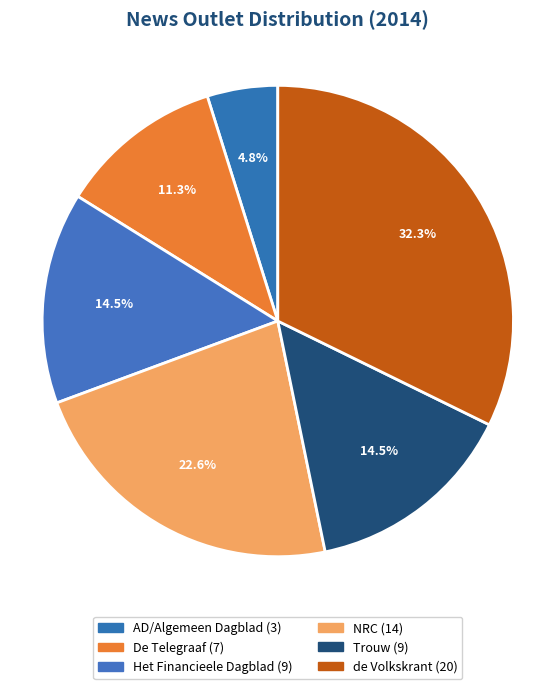

Between Trouw and NRC, which is larger?

NRC